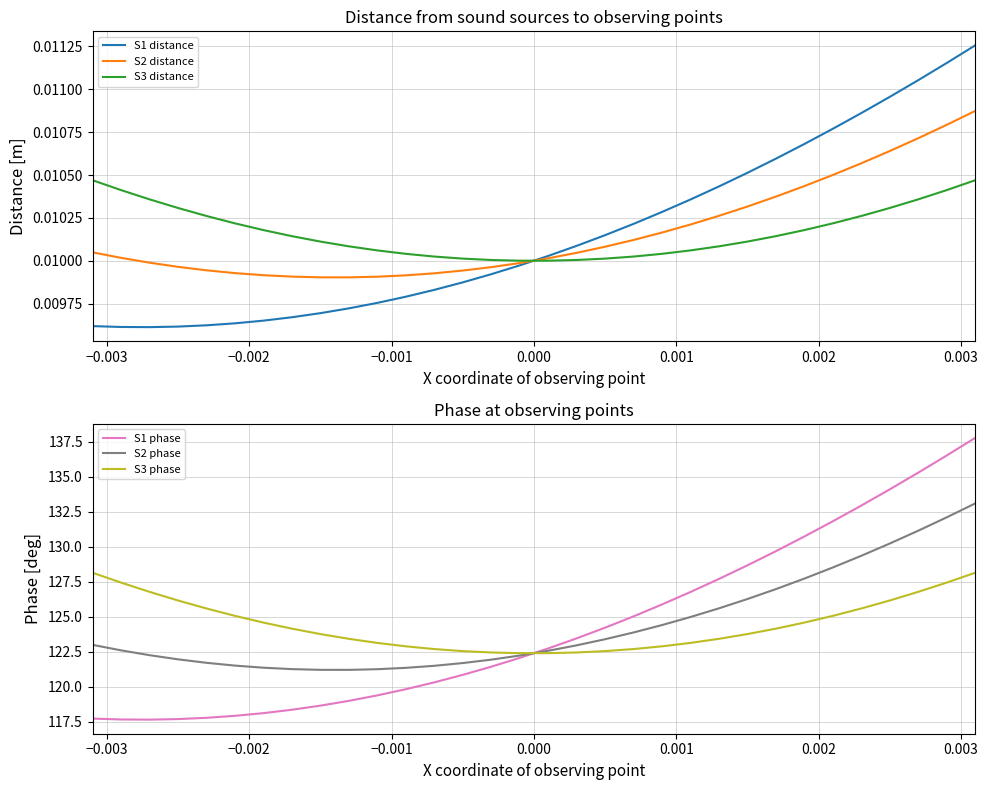

Which series ends up on top after the final intersection of S2 phase and S3 phase?

S2 phase